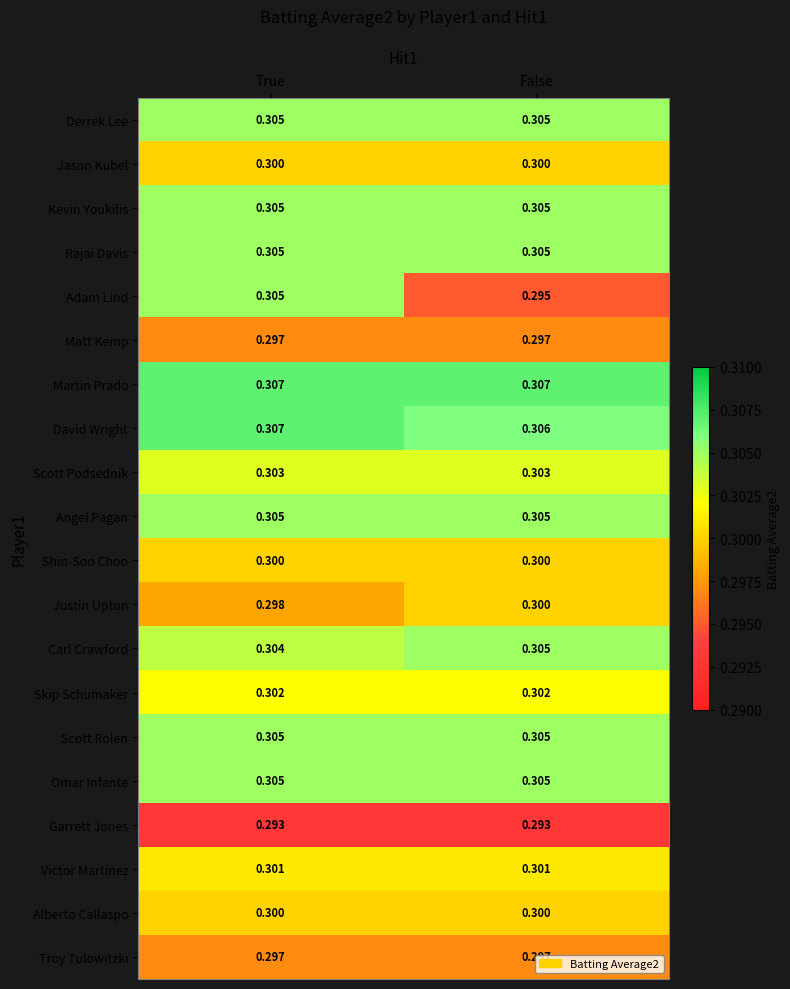

Which series has the largest total across all categories?

Martin Prado